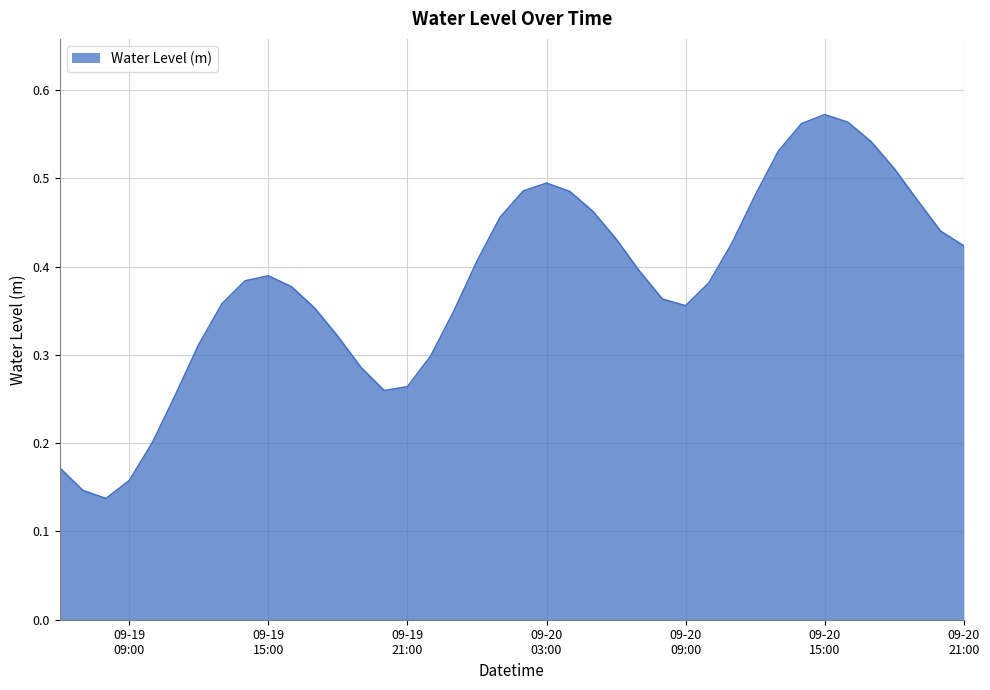

Does the chart display data point markers on the line(s)?

No